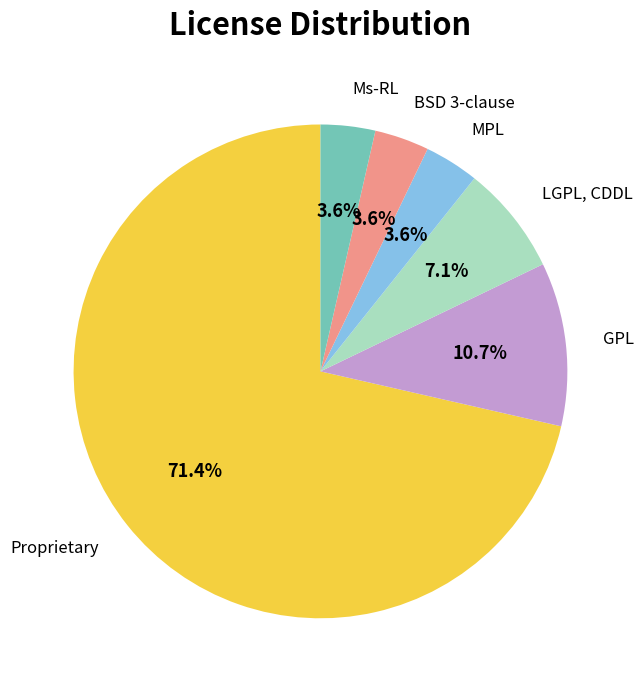

Is there any slice that represents more than half of the pie?

Yes